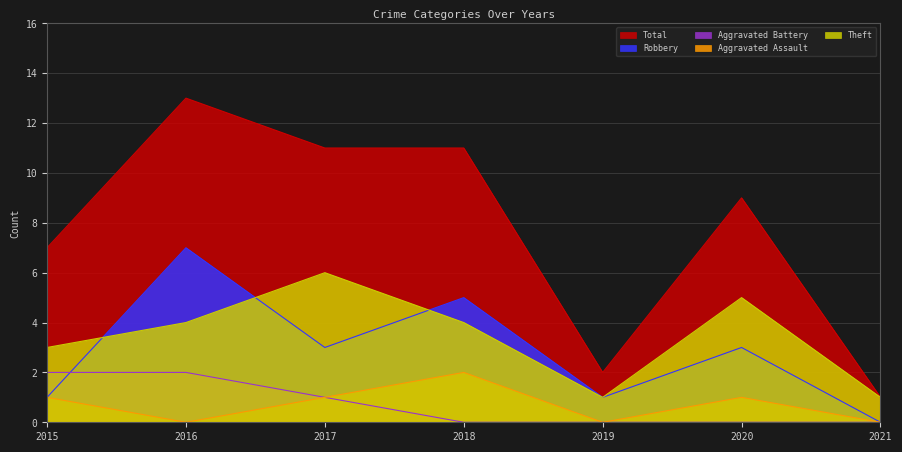

What are all the series names shown in the legend?

Total, Robbery, Aggravated Battery, Aggravated Assault, Theft